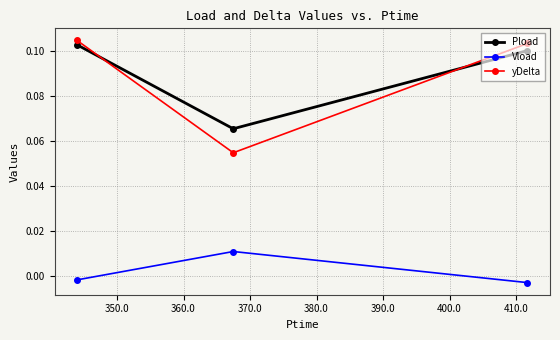

Count the Pload values in the range 0 to 1.

3